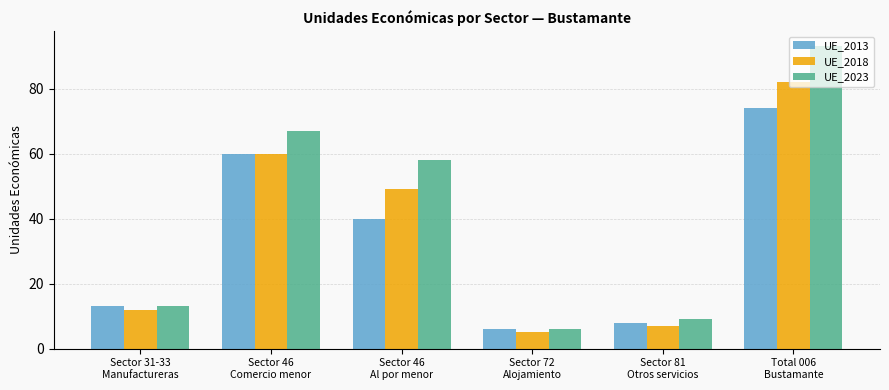

True or false: UE_2023 has a value of 33 at Sector 46
Al por menor.

False